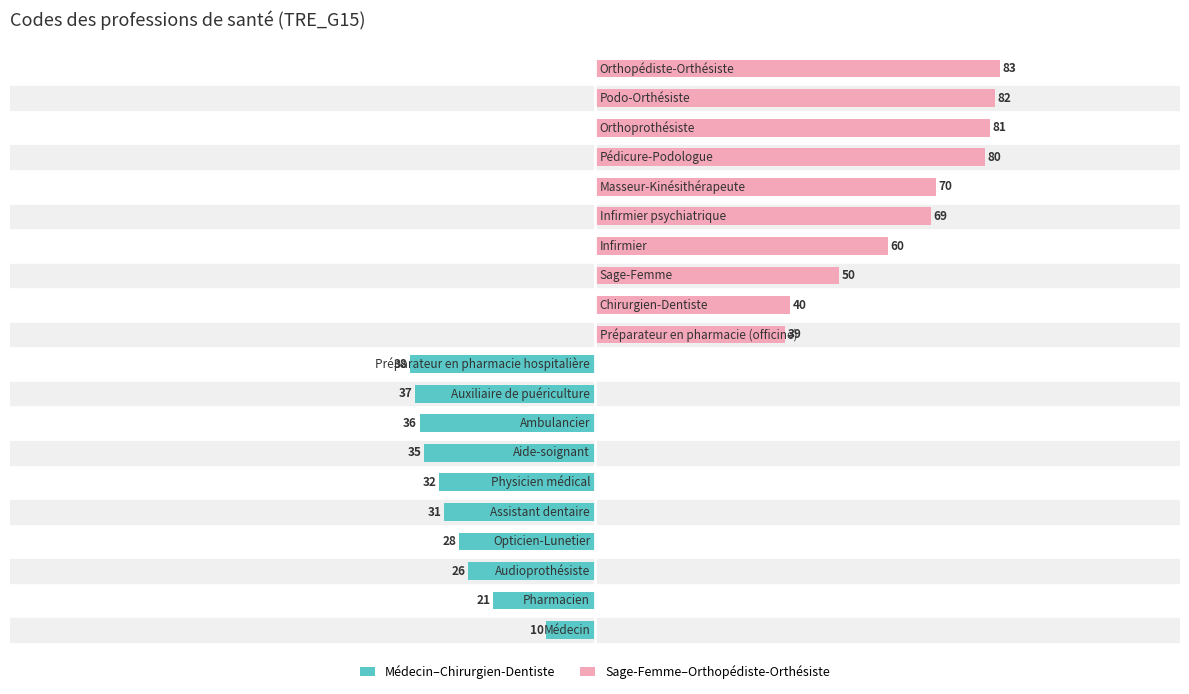

How many bars are there in each group?

2